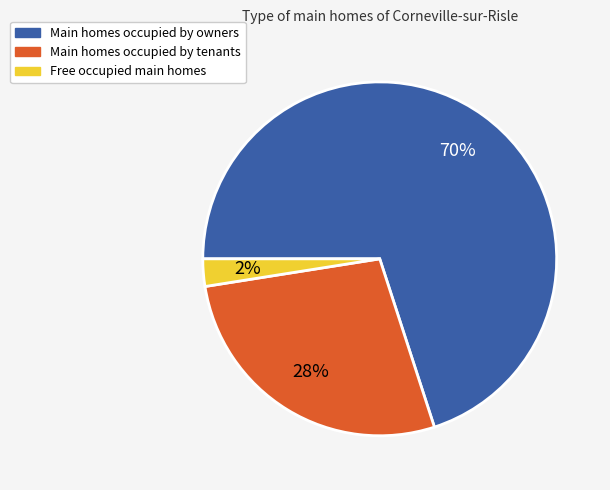

Does any single category account for the majority?

Yes